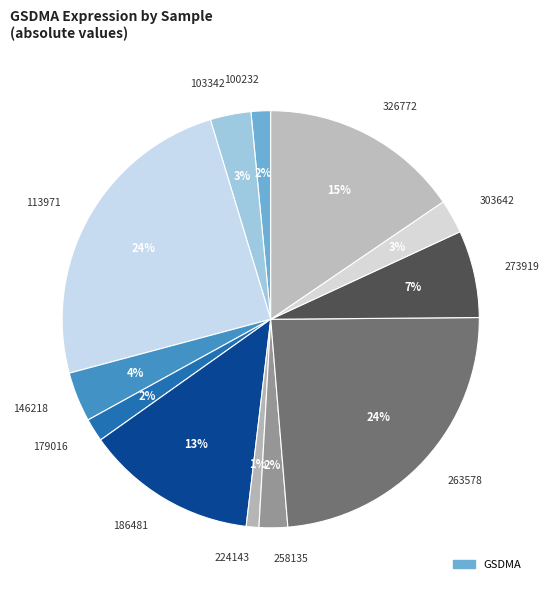

To the nearest percent, what is the average slice percentage?

8%